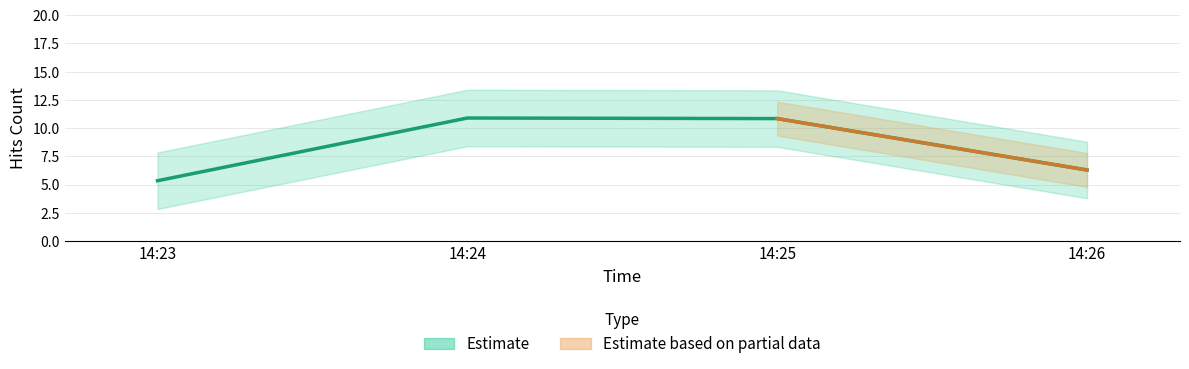

What is the difference between the values at 14:26 and 14:23?

1.0